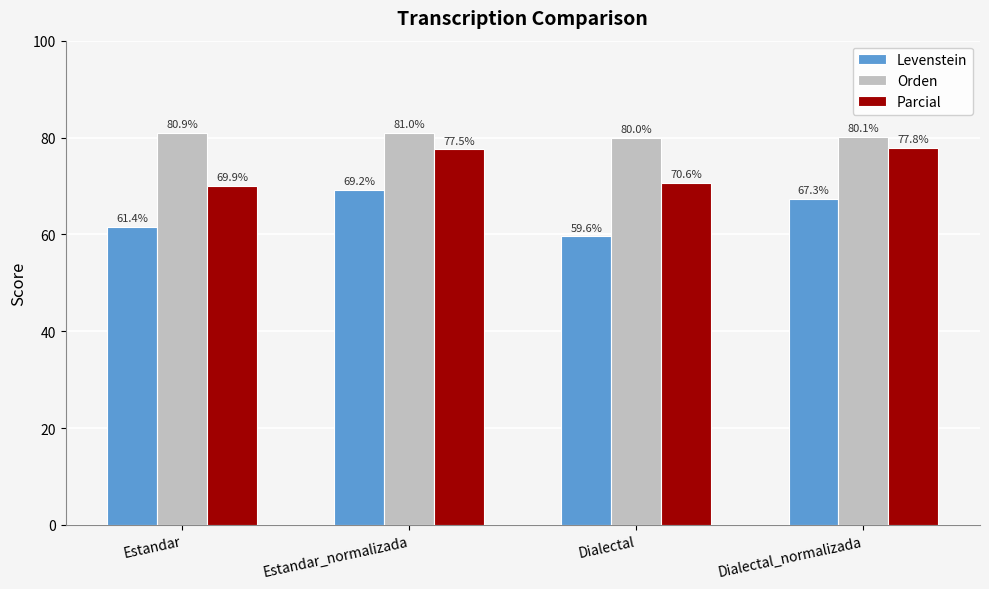

Which series changed the most between Dialectal and Dialectal_normalizada?

Levenstein